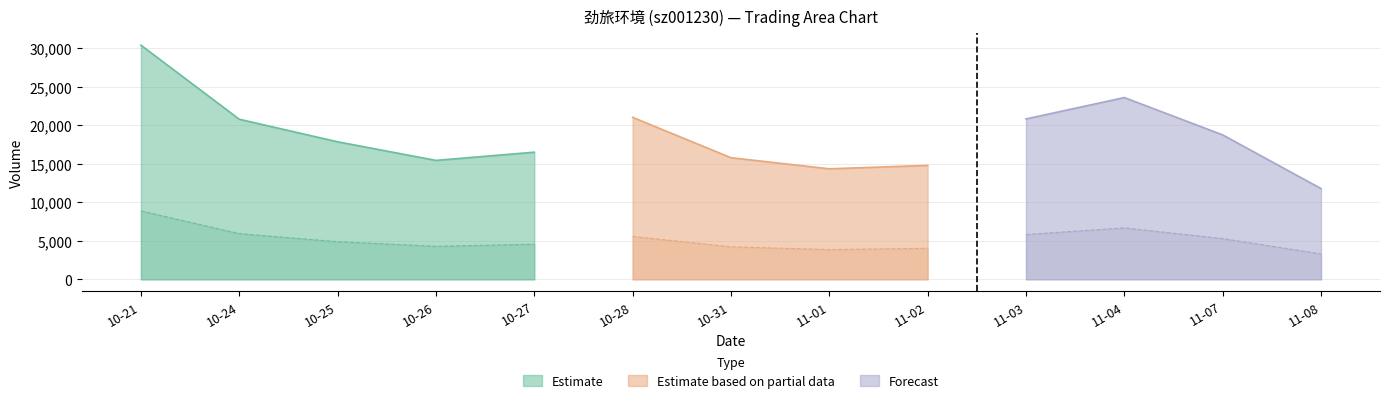

The value of Estimate at 10-24 is 5430. True or false?

False